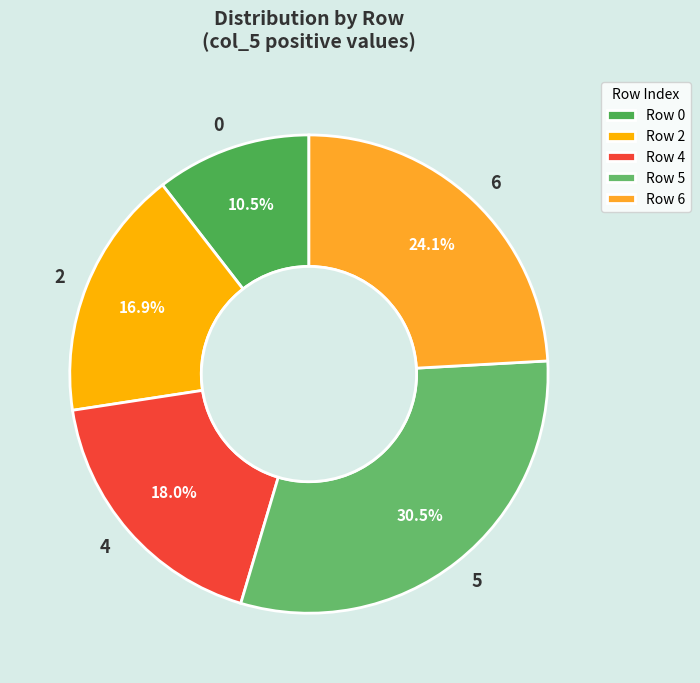

Does any single category account for the majority?

No